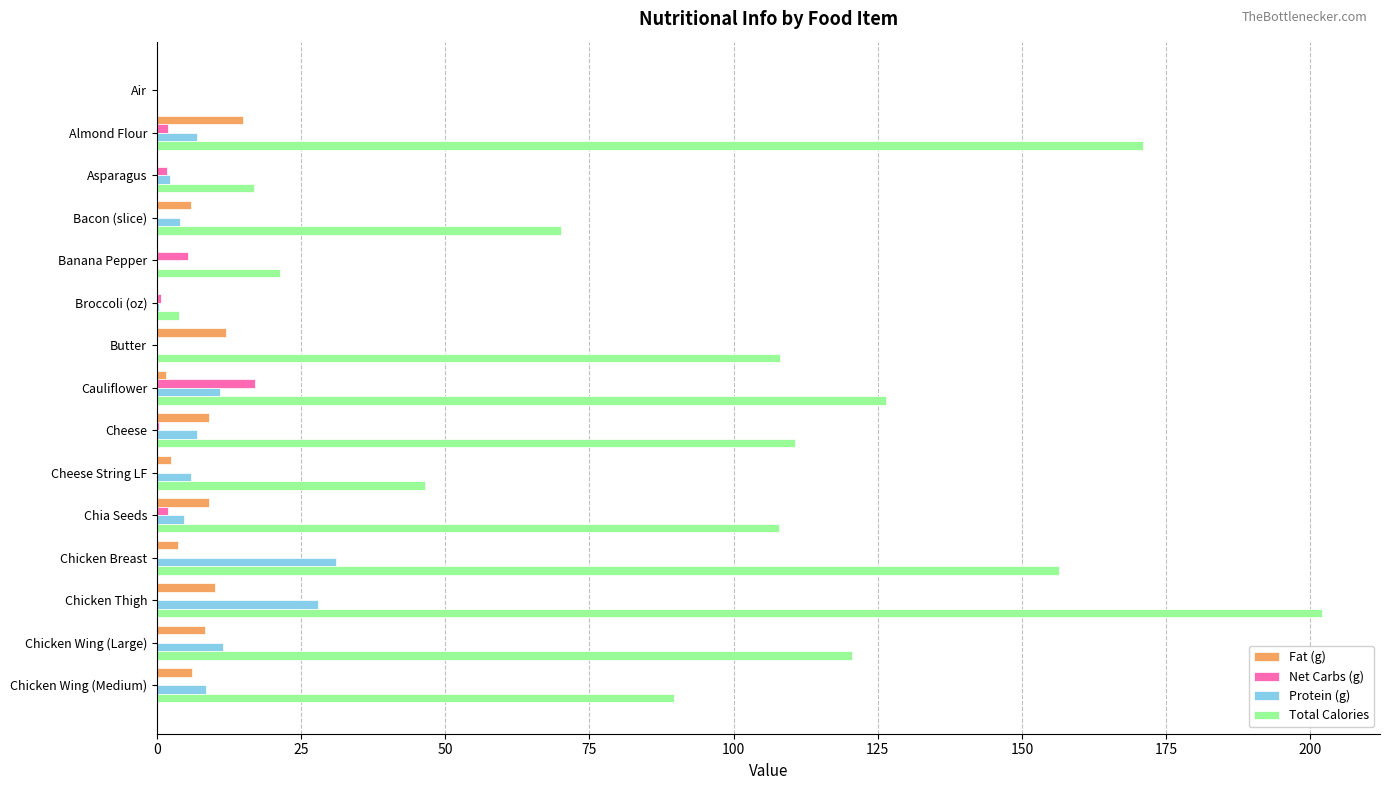

True or false: Total Calories has a value of 34.2 at Banana Pepper.

False